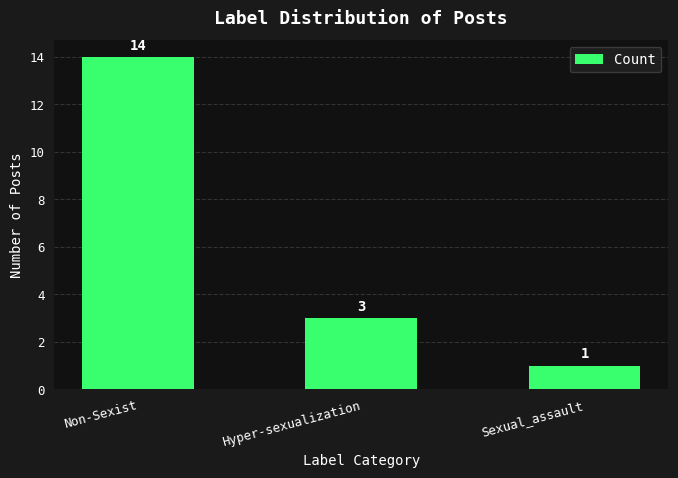

At which category does the chart reach its minimum across all series?

Sexual_assault